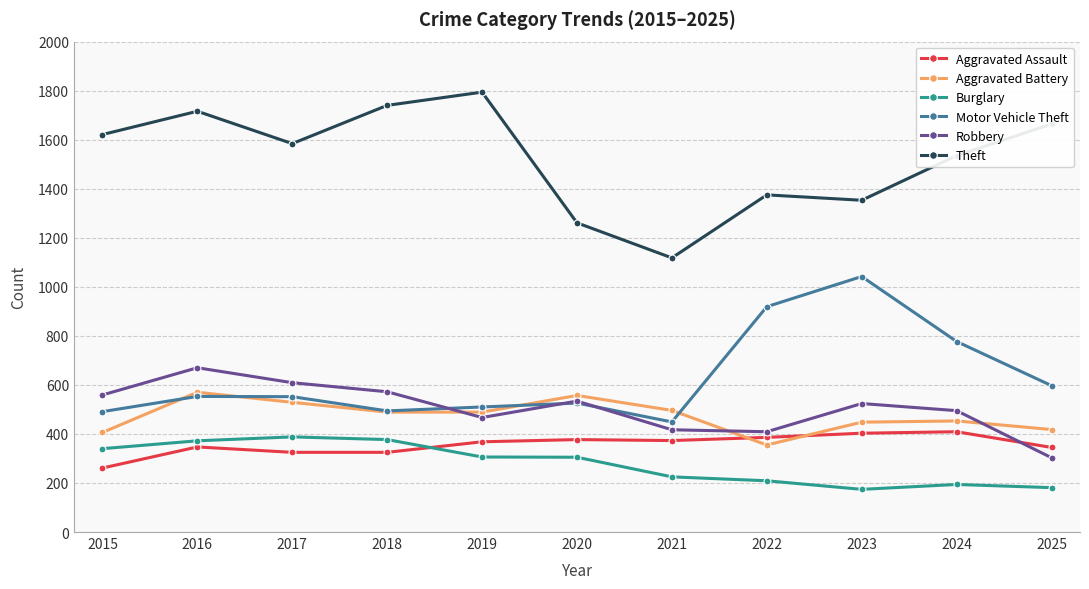

Is it true that Aggravated Assault equals 373 at 2021?

True